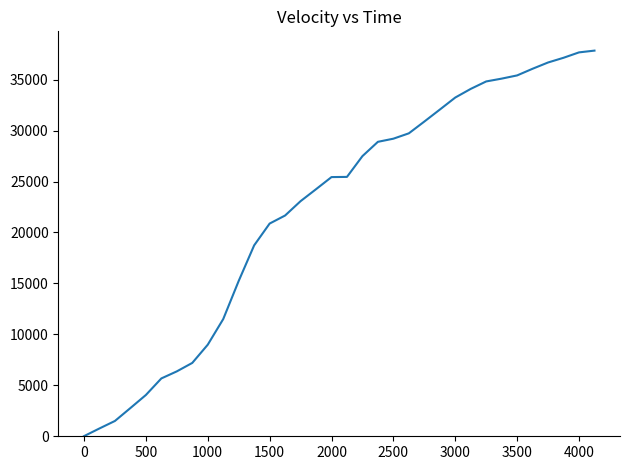

What is the difference between the maximum and minimum values?

37833